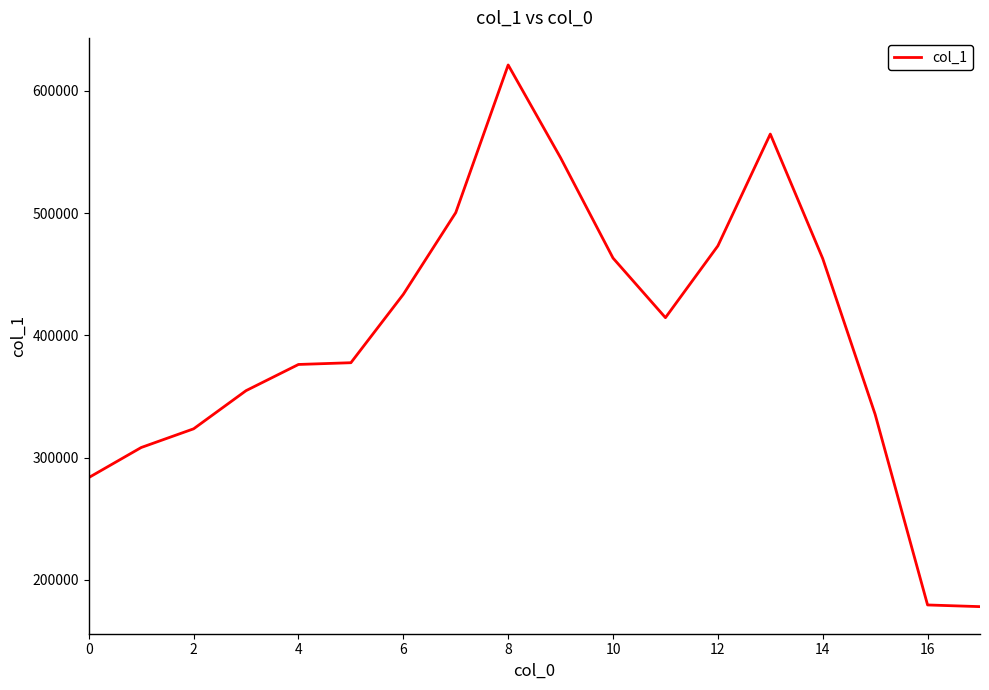

True or false: there are more than 1 points higher than both neighbors.

True